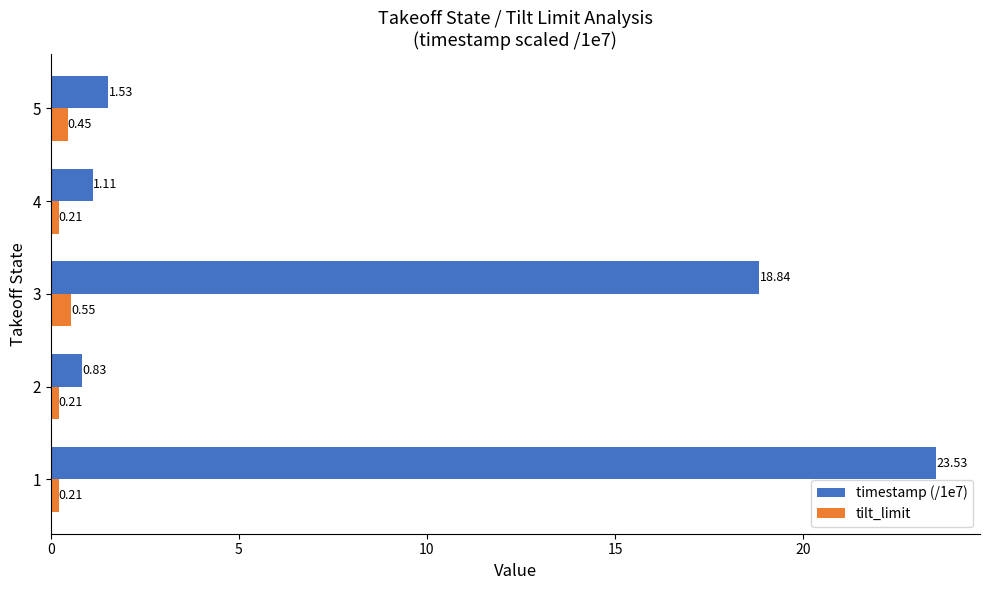

What is the sum of all timestamp (/1e7) values?

45.8